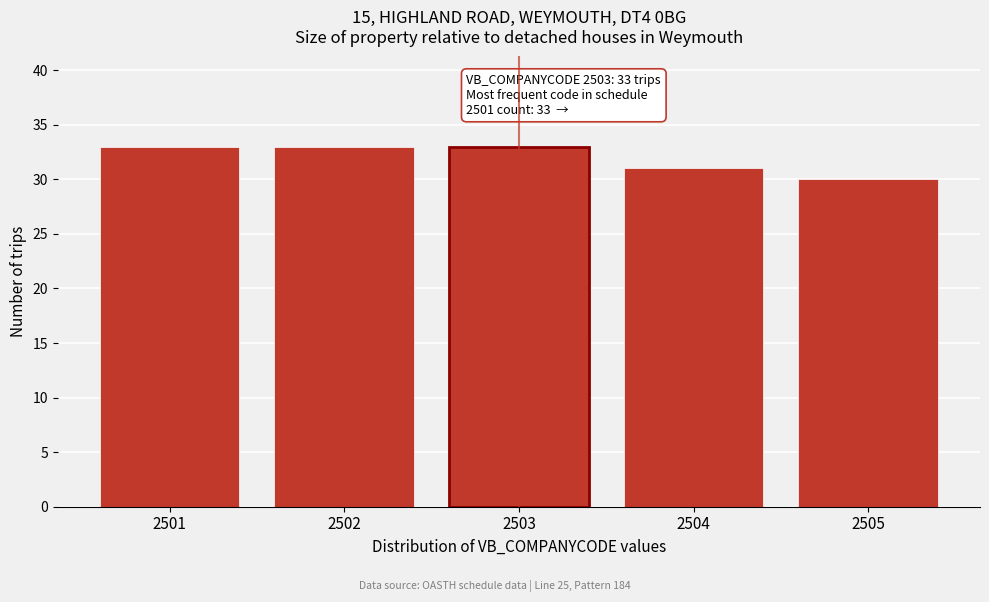

Reading left to right, list all the values displayed in this chart.

33	33	33	31	30